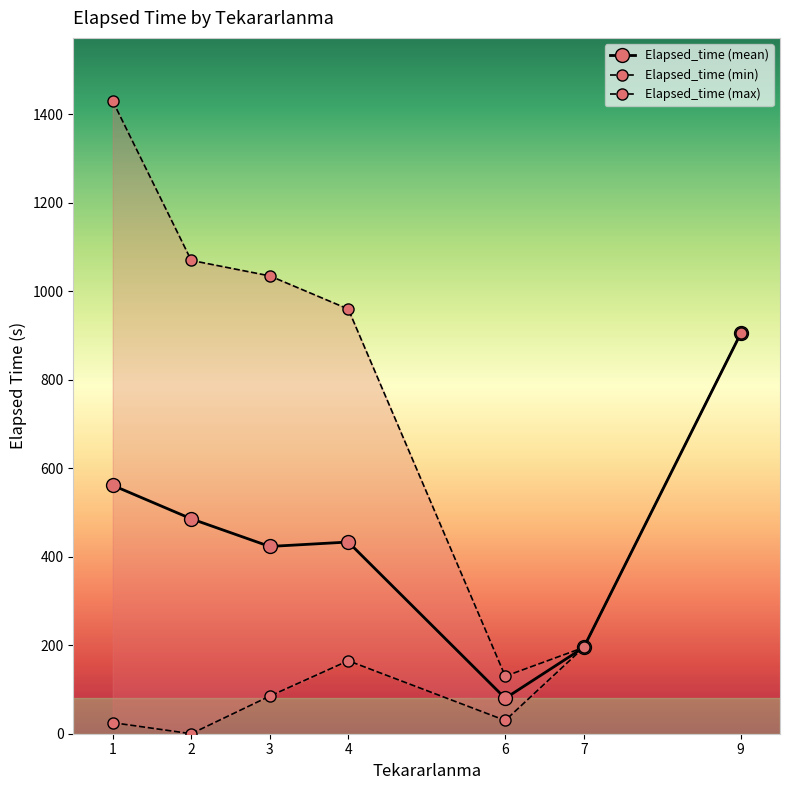

What is the difference between the maximum and second lowest values in the Elapsed_time (max) series?

1235.0